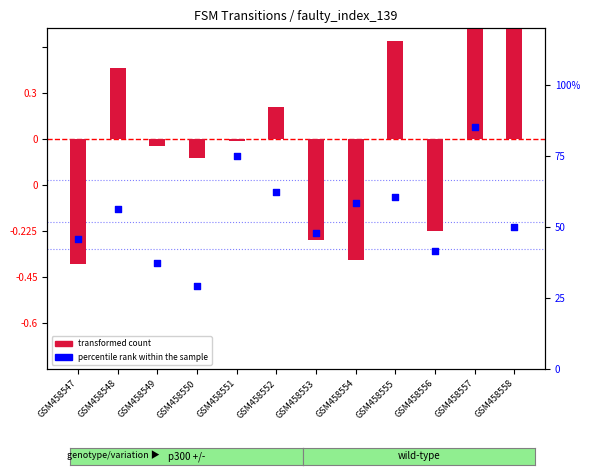

At how many categories does at least one series exceed 22?

12